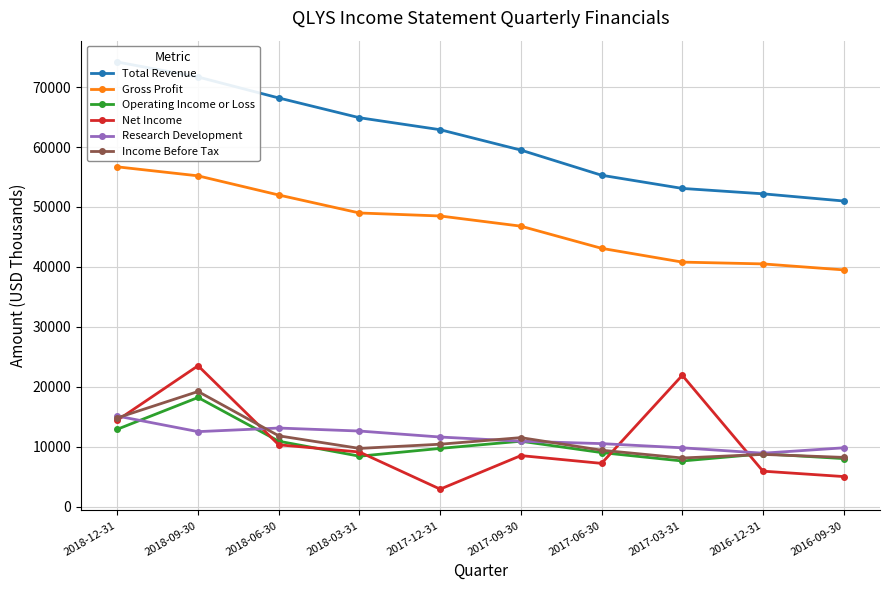

Where do Income Before Tax and Net Income first cross each other?

2018-12-31 and 2018-09-30